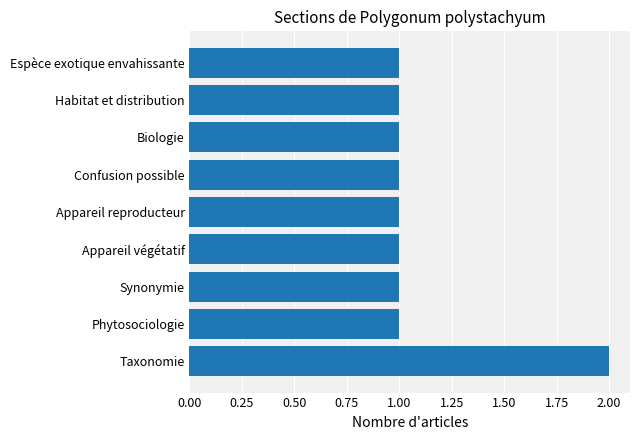

Reading bottom to top, extract all data points from this chart.

Taxonomie=2	Phytosociologie=1	Synonymie=1	Appareil végétatif=1	Appareil reproducteur=1	Confusion possible=1	Biologie=1	Habitat et distribution=1	Espèce exotique envahissante=1